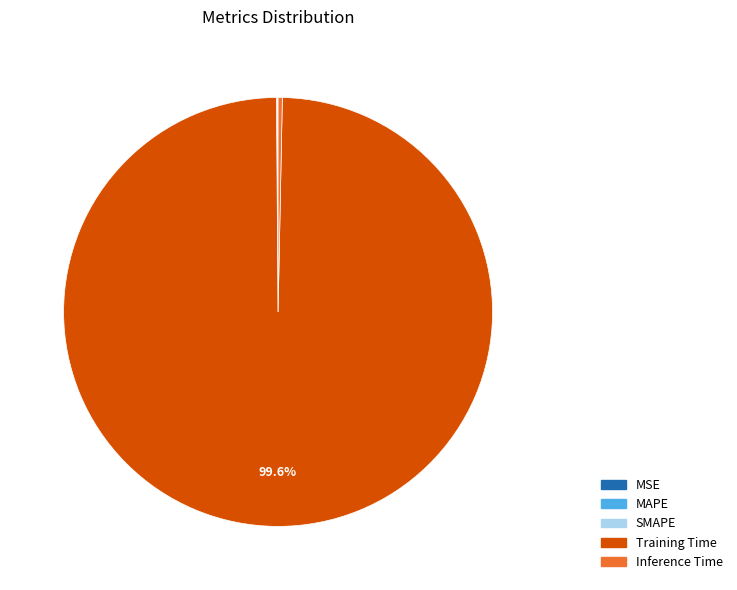

What is the largest slice in the pie chart?

Training Time